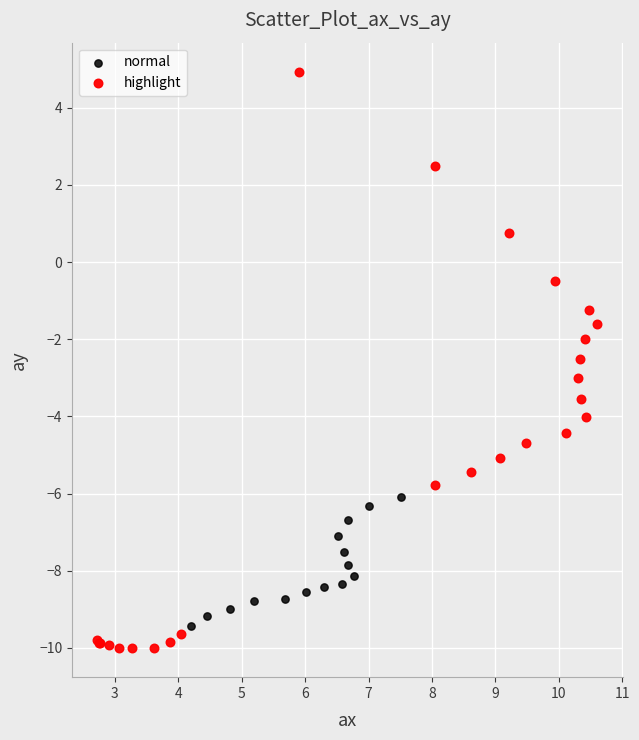

Which series has the widest spread of Y values?

highlight